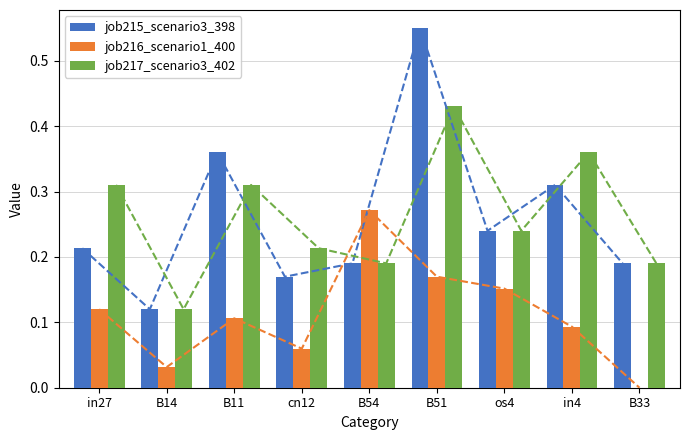

At how many categories does at least one series exceed 0?

9